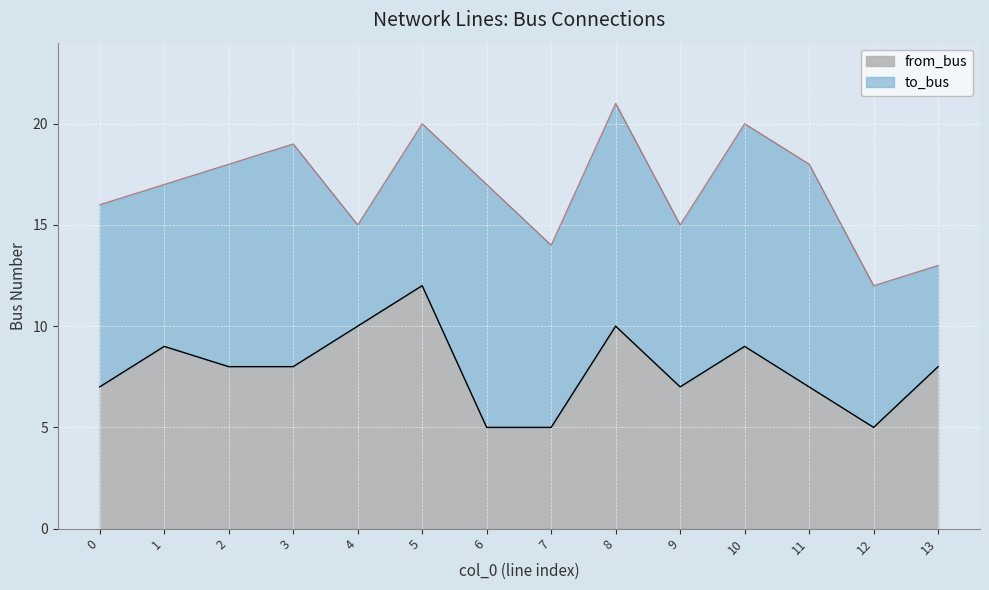

At which label does the data first exceed 8?

1